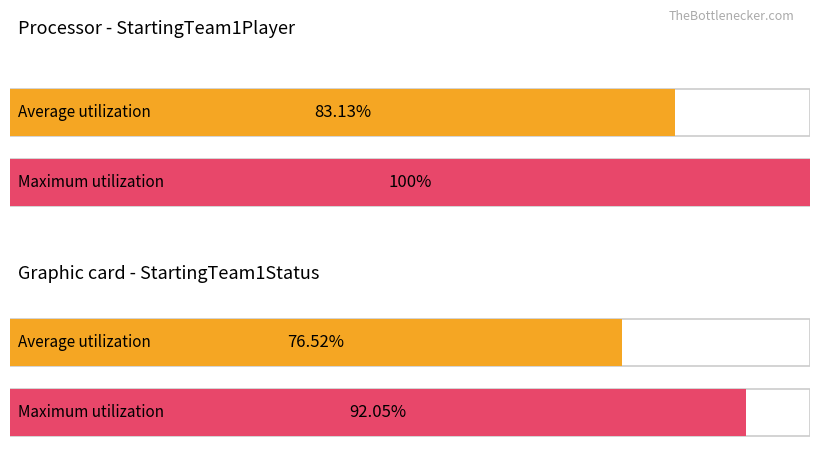

How many bars are there in each group?

2